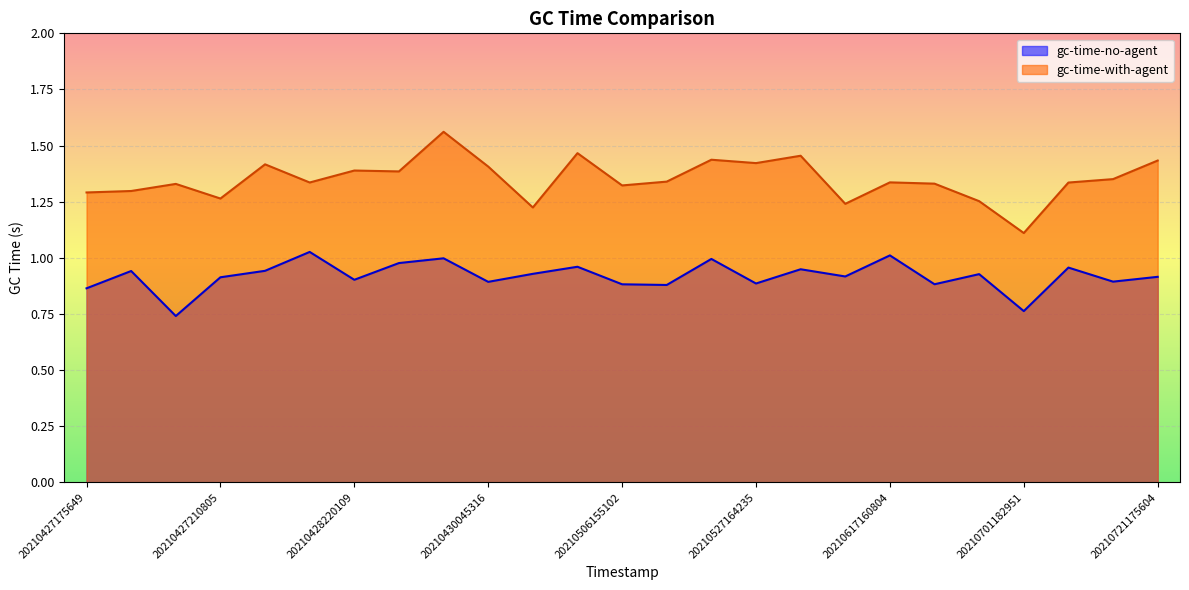

At how many categories does at least one series exceed 0?

25